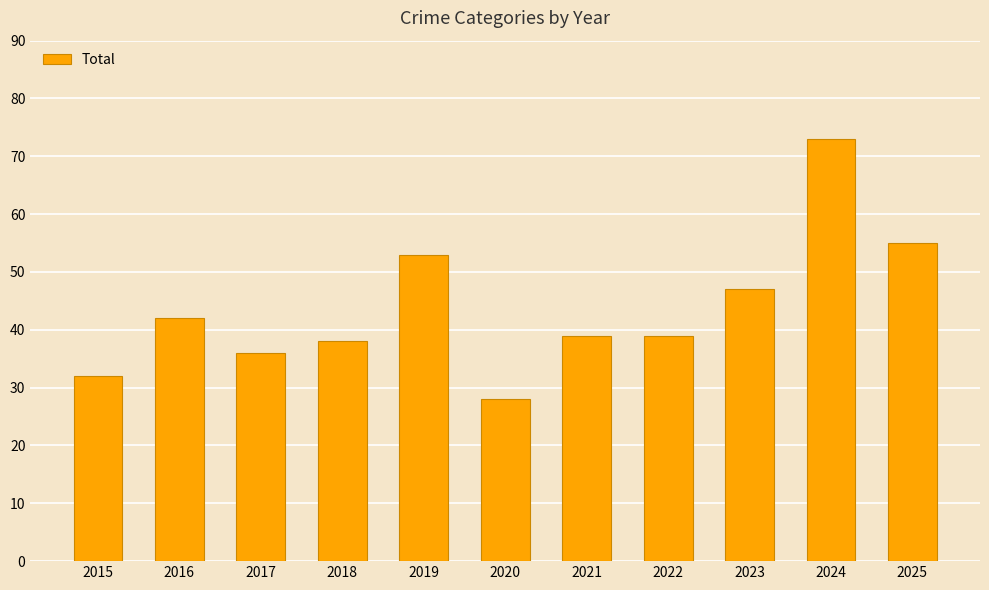

Read the value at 2015.

32